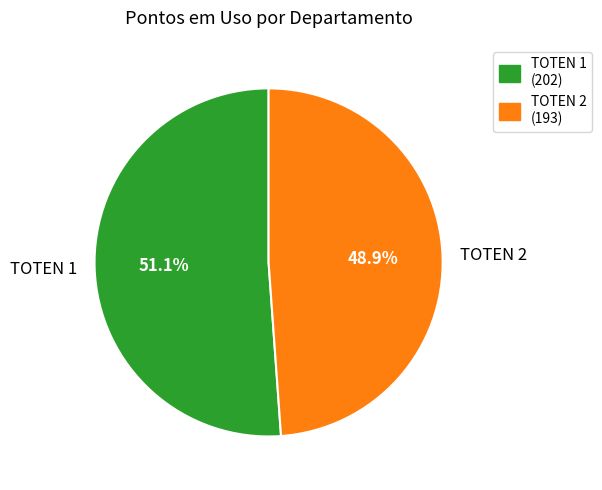

Which category accounts for the majority?

TOTEN 1